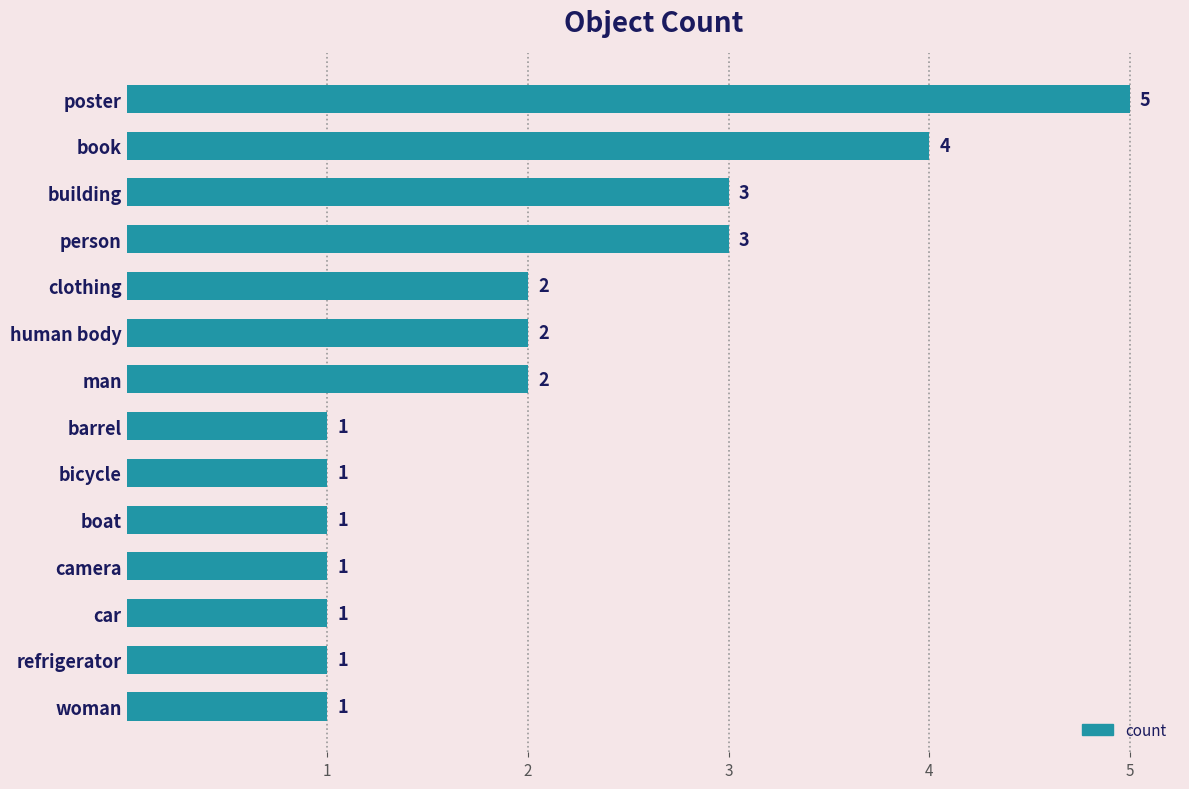

What position from the bottom is man?

8